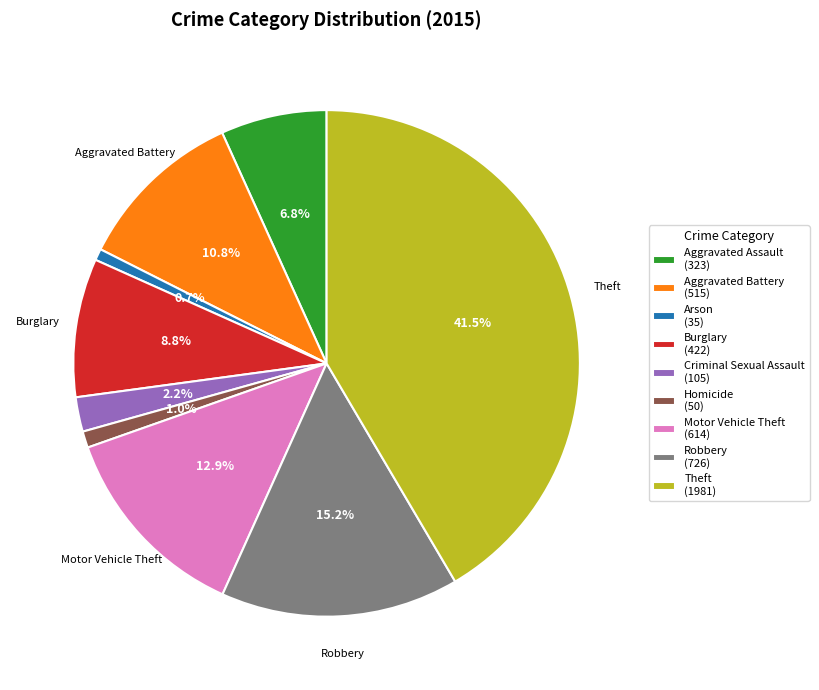

The Arson slice represents 1% of the pie. True or false?

True